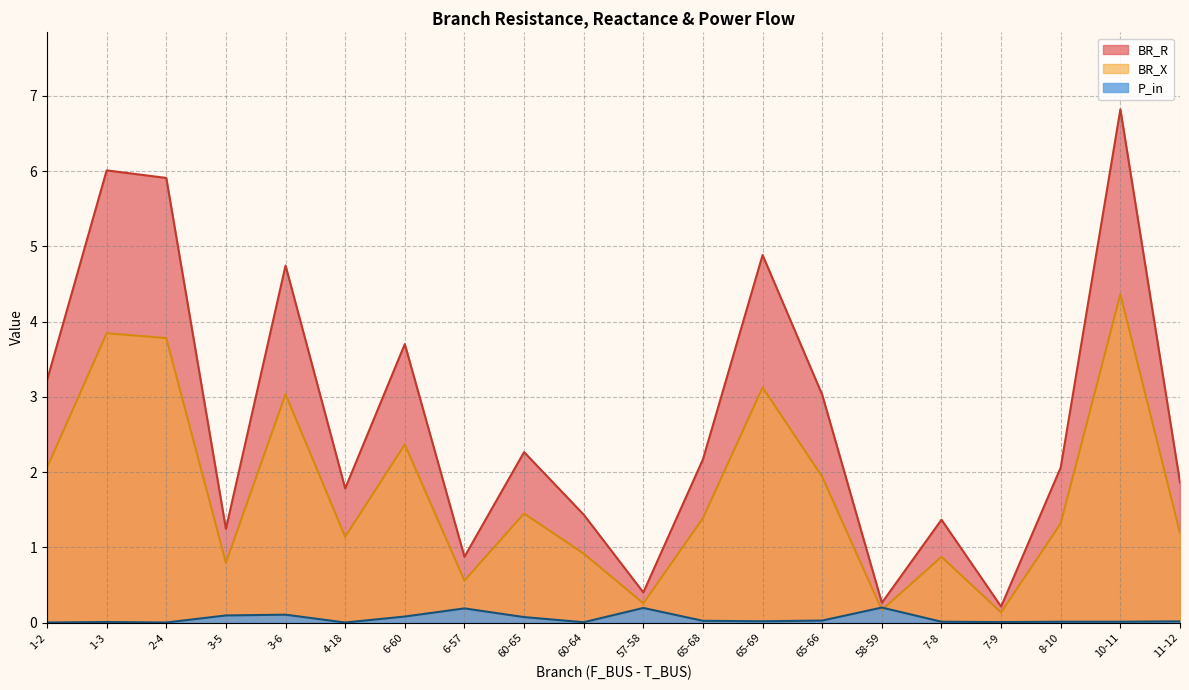

Which series has the largest range (max minus min)?

BR_R